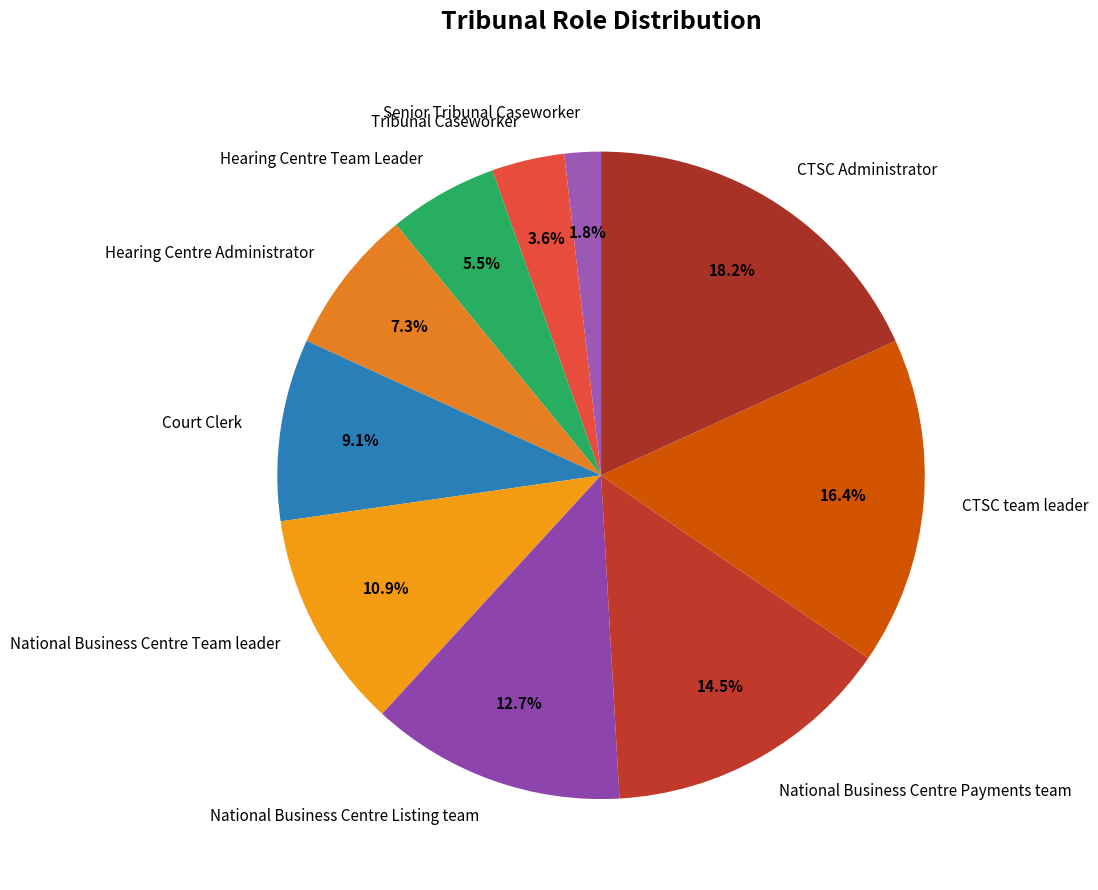

Is it true that National Business Centre Team leader is 1% of the pie?

False